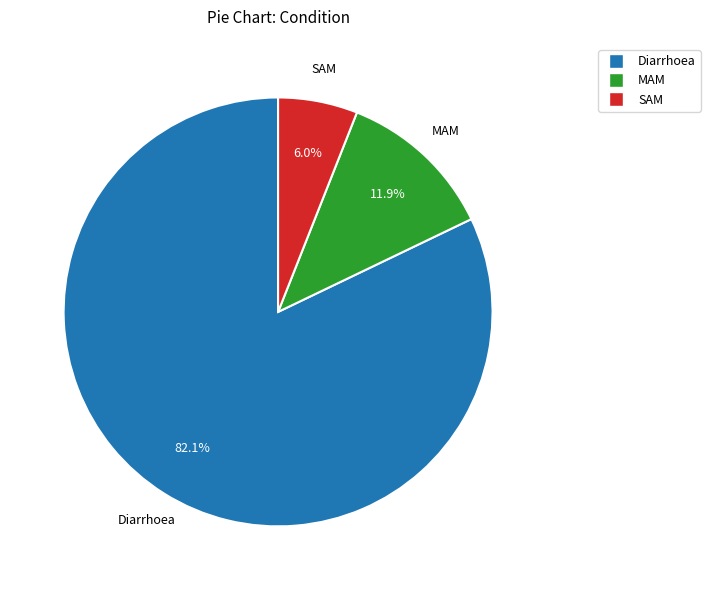

Is it true that MAM is 12% of the pie?

True